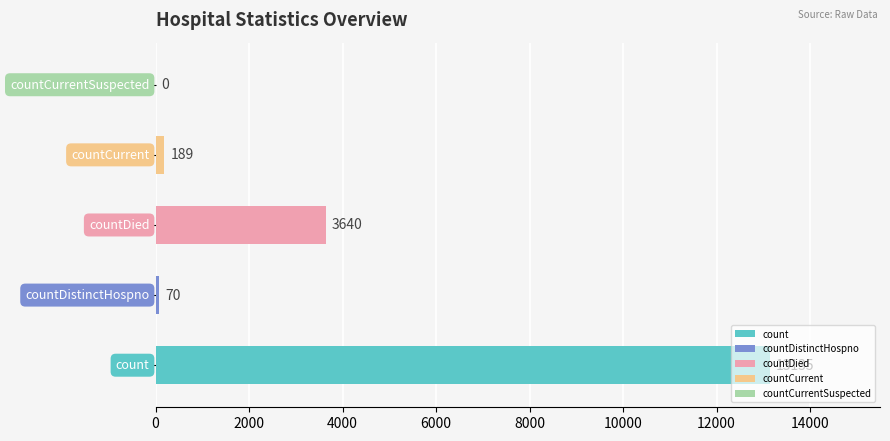

What is the sum of all values?

17034